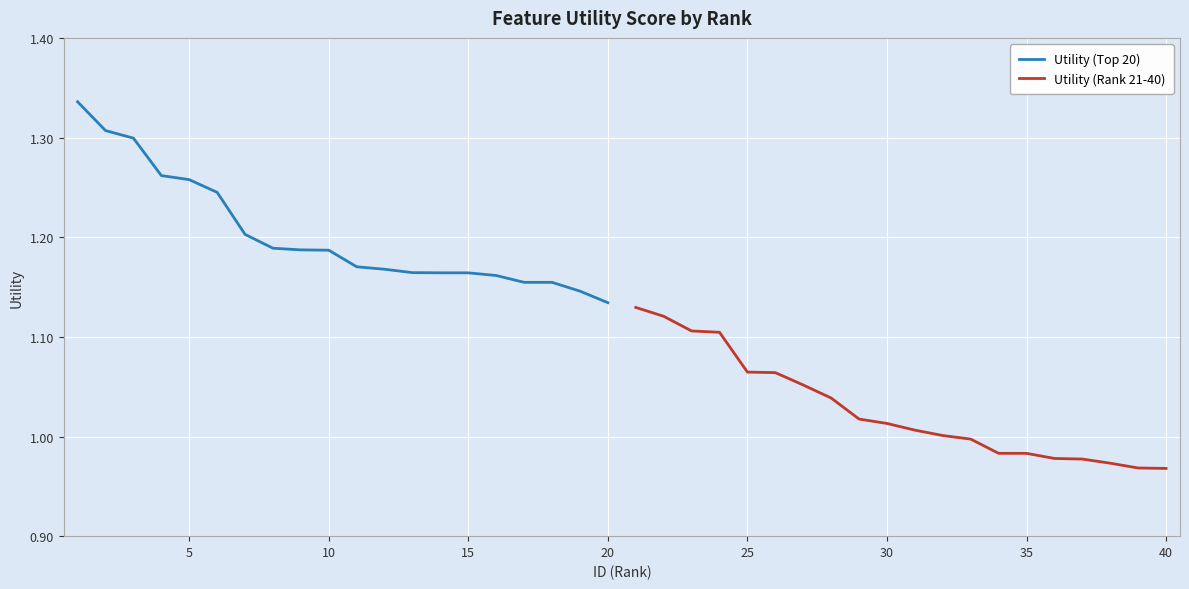

List the series in order of their peak value, highest first.

Utility (Top 20), Utility (Rank 21-40)